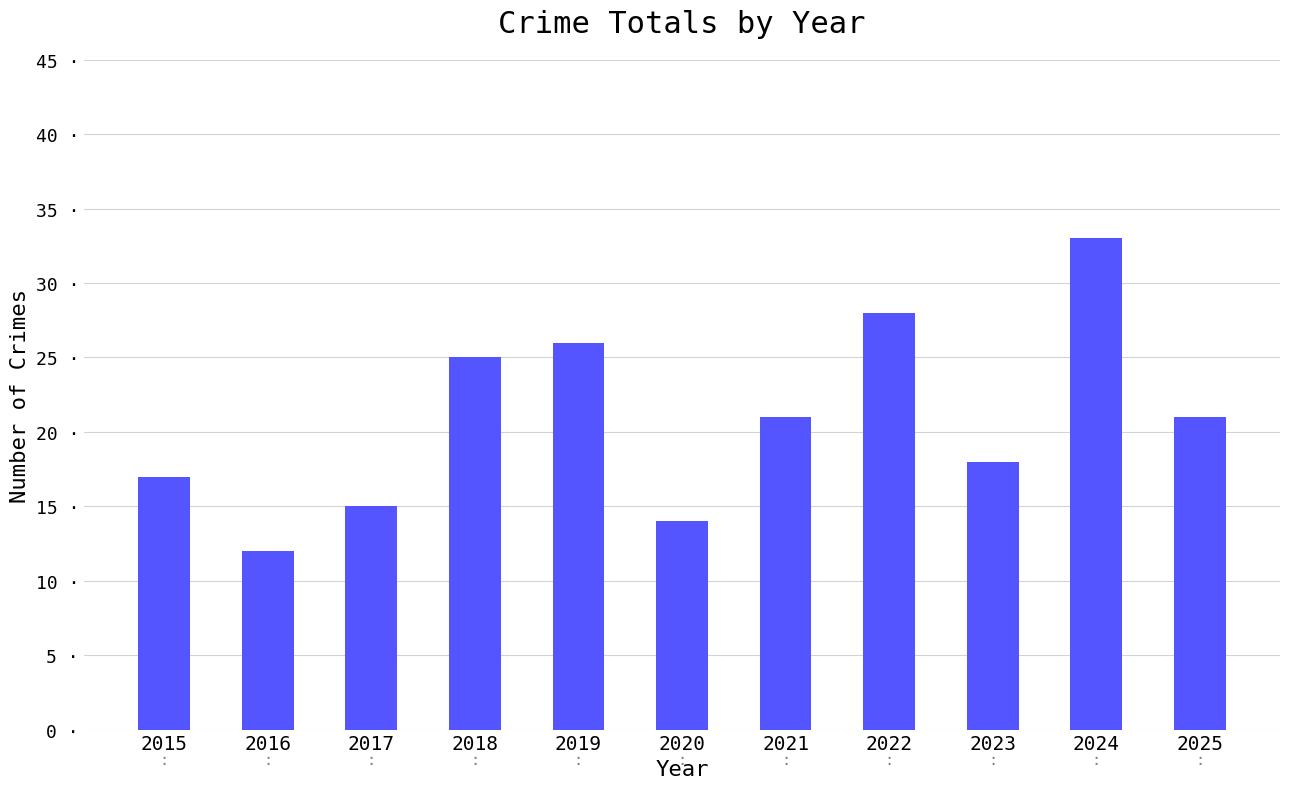

List the labels in order of value, largest first.

2024, 2022, 2019, 2018, 2021, 2025, 2023, 2015, 2017, 2020, 2016